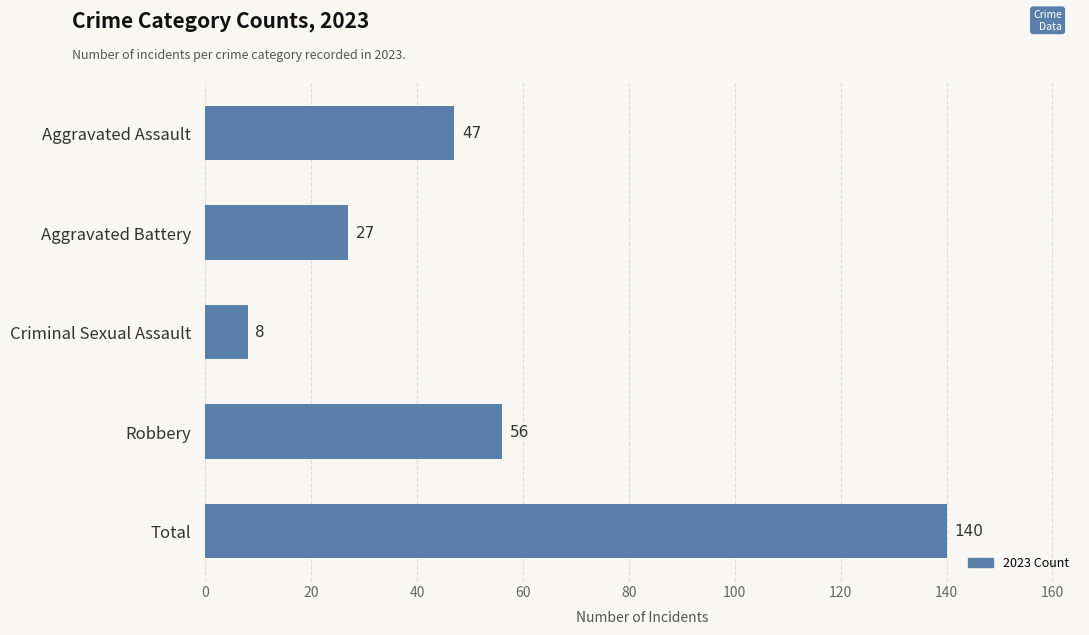

The value at Aggravated Assault is 82. True or false?

False